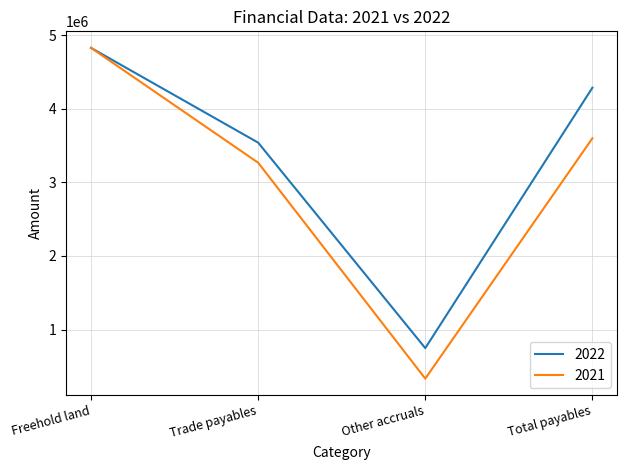

How many values in the 2022 series are below 4288254?

2